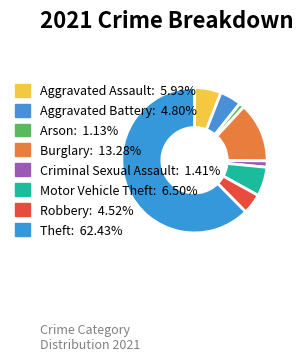

Combined, do Criminal Sexual Assault and Aggravated Assault account for over 50%?

No